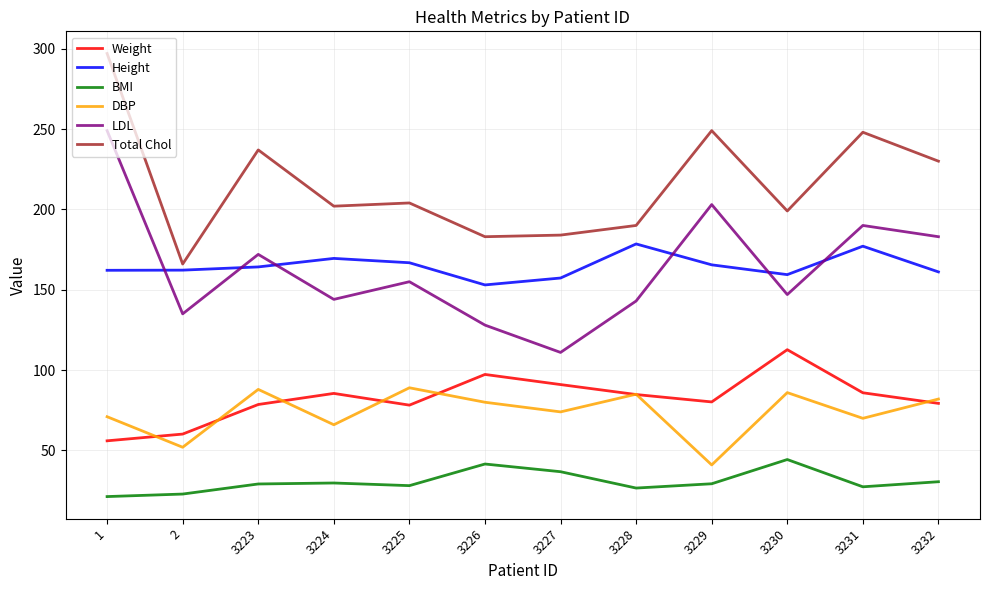

Between 3227 and 3231, which series saw the biggest shift?

LDL